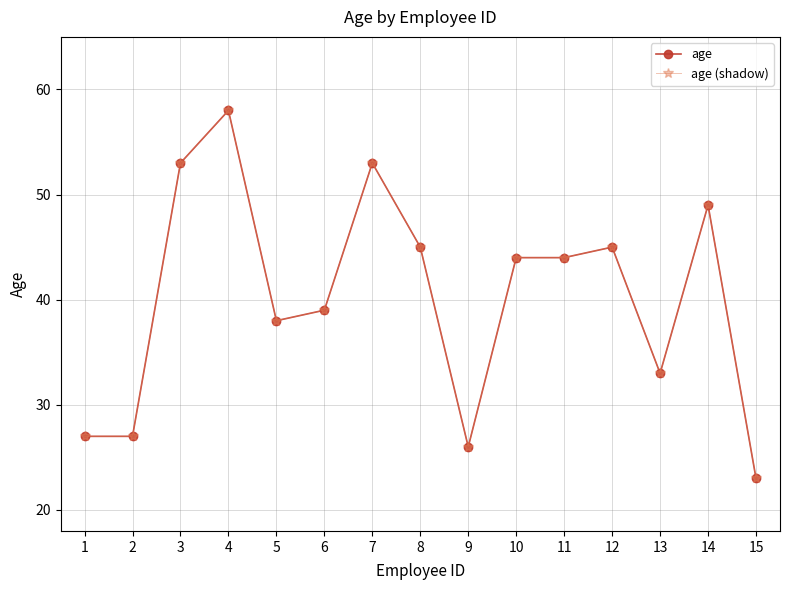

Does the chart have visible grid lines?

Yes